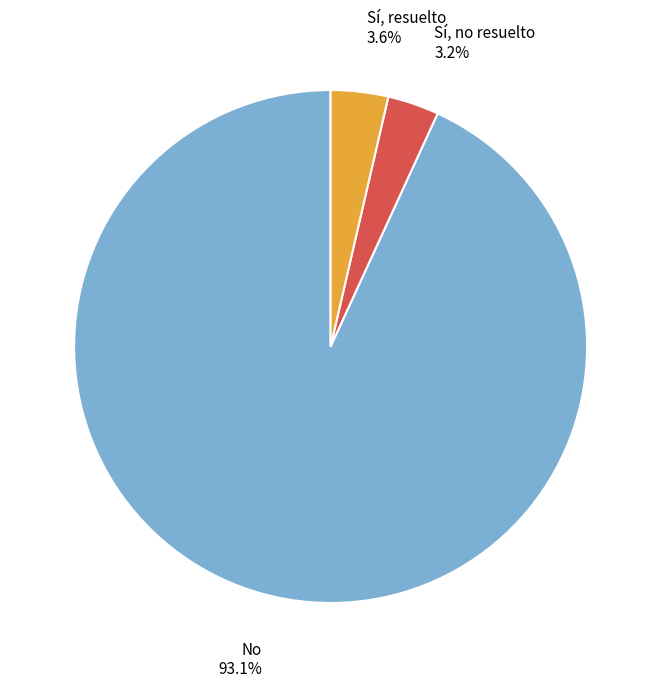

Which has a higher value, No or Sí, resuelto?

No